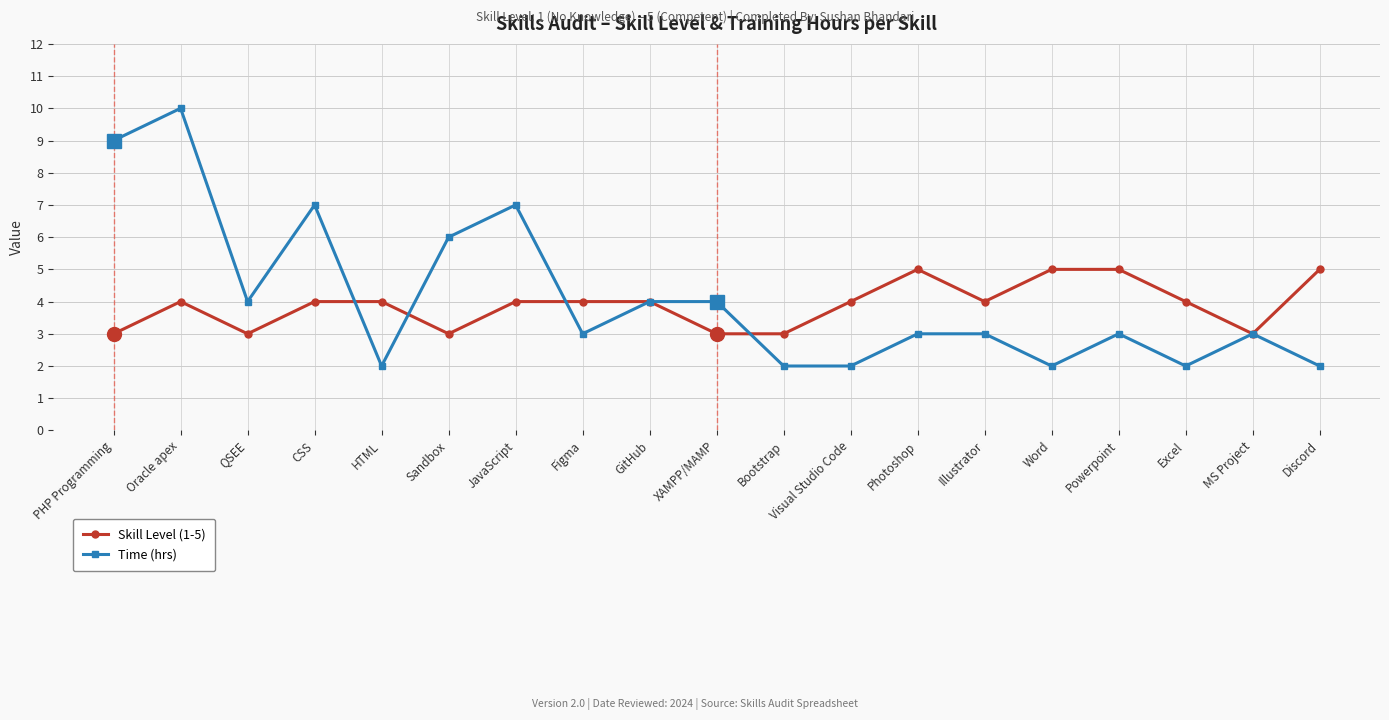

What are all the series names shown in the legend?

Skill Level (1-5), Time (hrs)